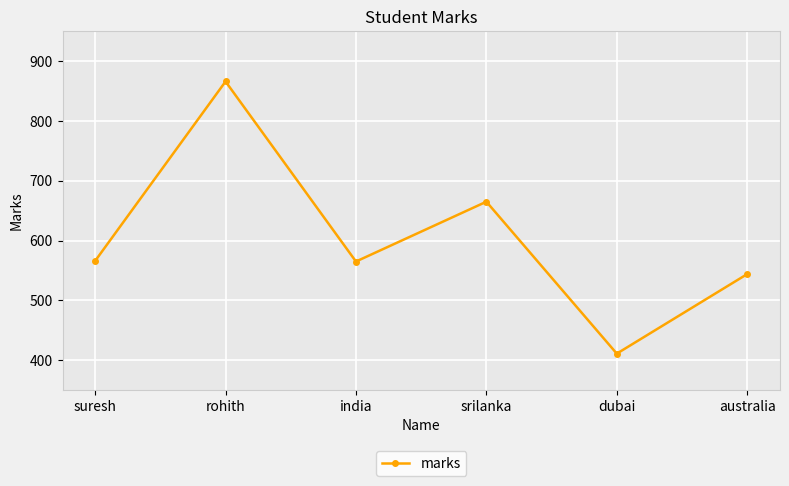

Approximately how many times larger is the value at australia compared to rohith?

0.6